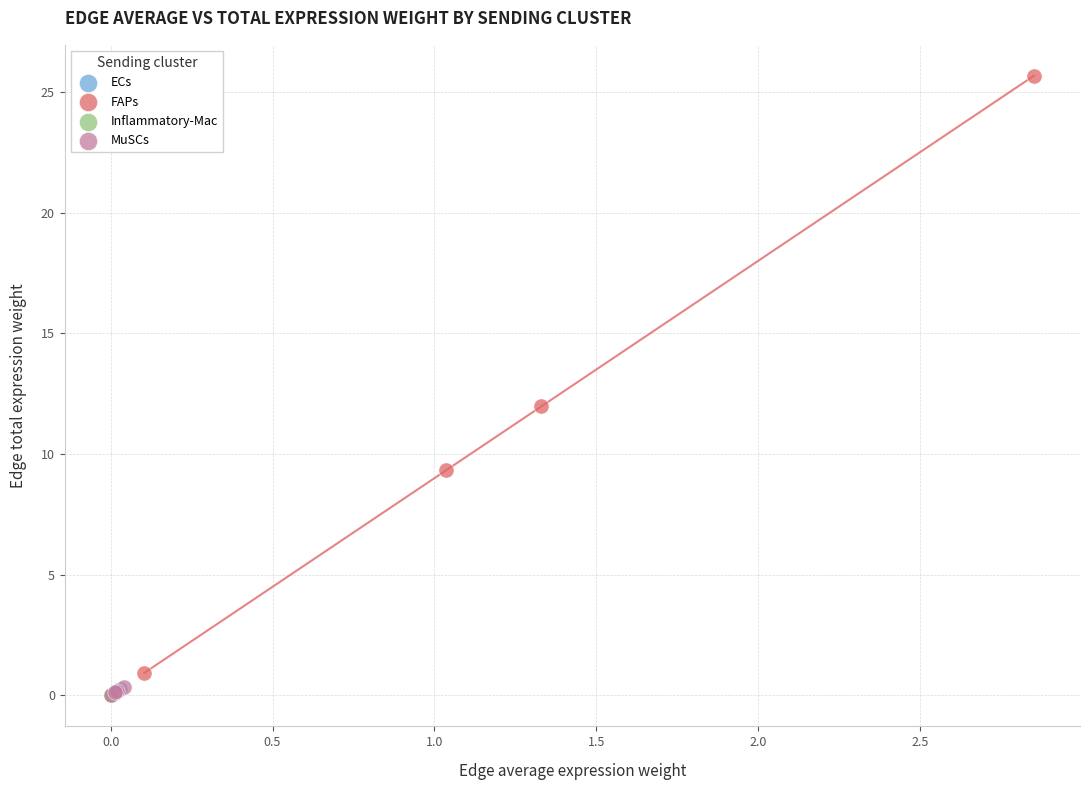

Which series contains the highest Y value?

FAPs